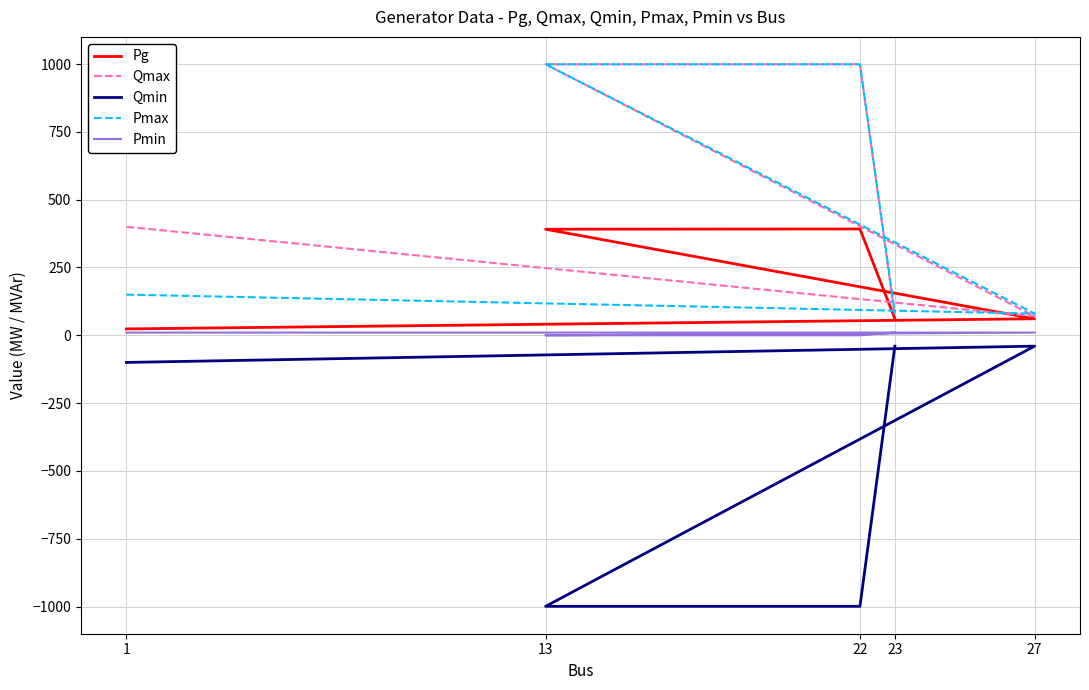

At which category does Pg reach its first local peak?

22